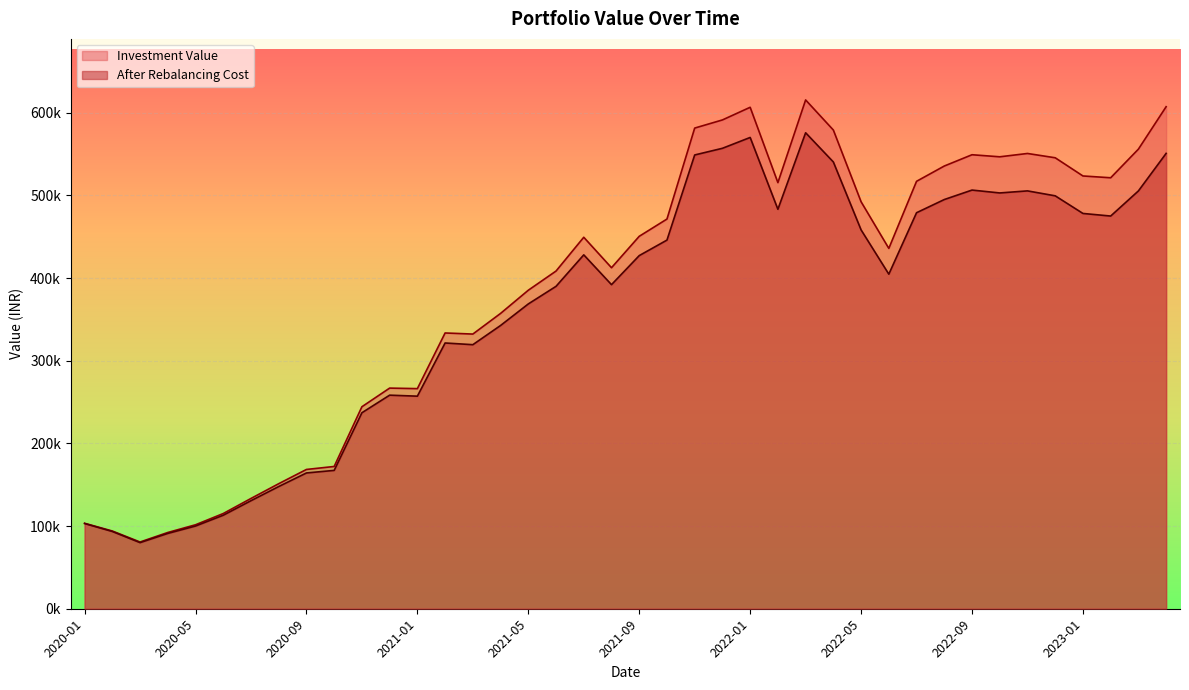

True or false: Investment Value and After Rebalancing Cost cross at least once.

False